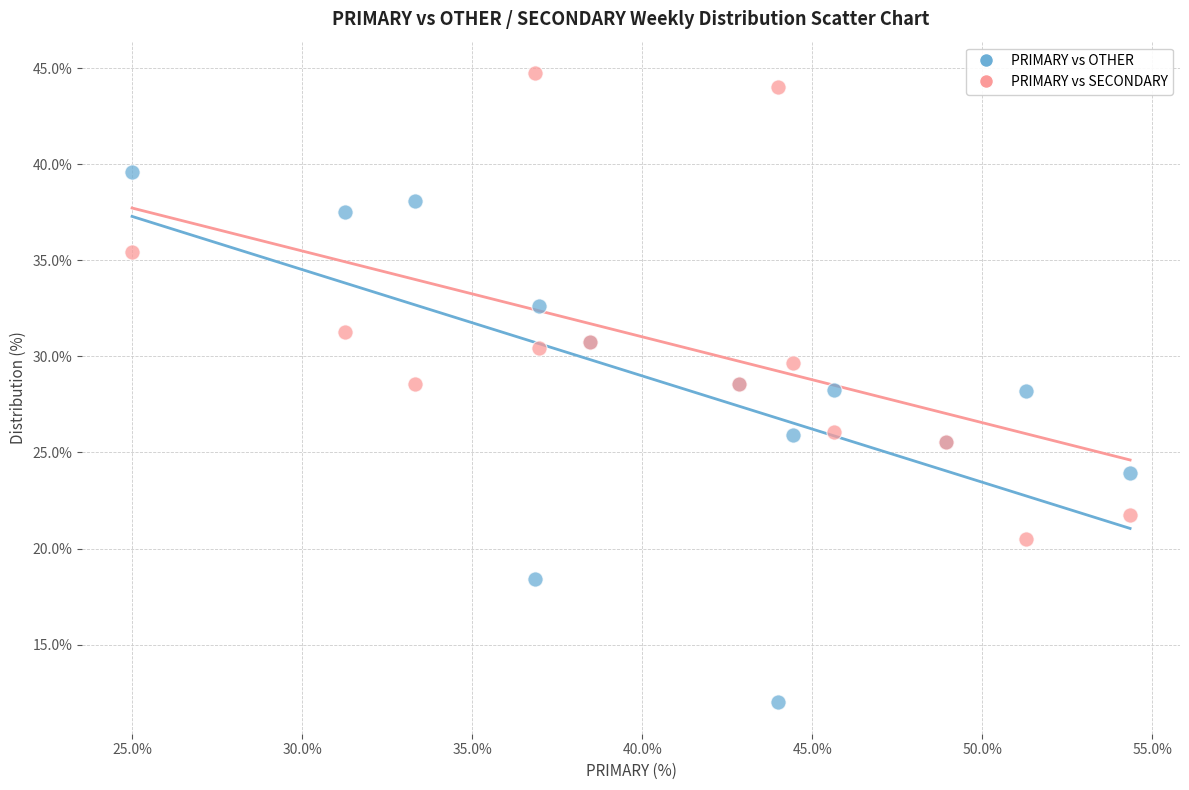

What is the X range (max minus min) for the scatter plot?

29.3